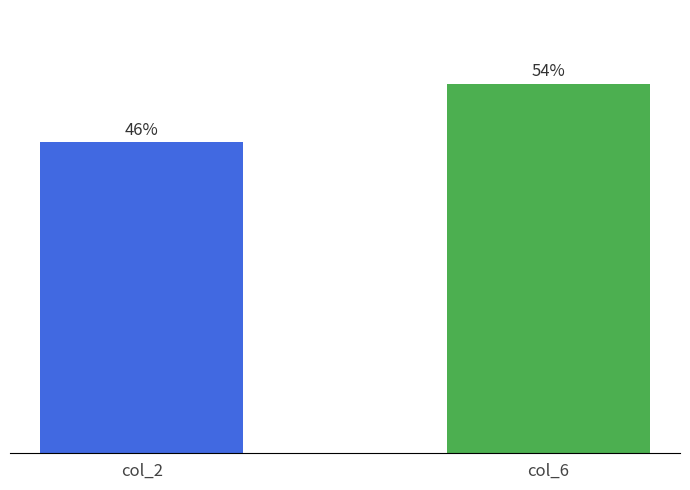

Which series has the widest spread of values?

col_2